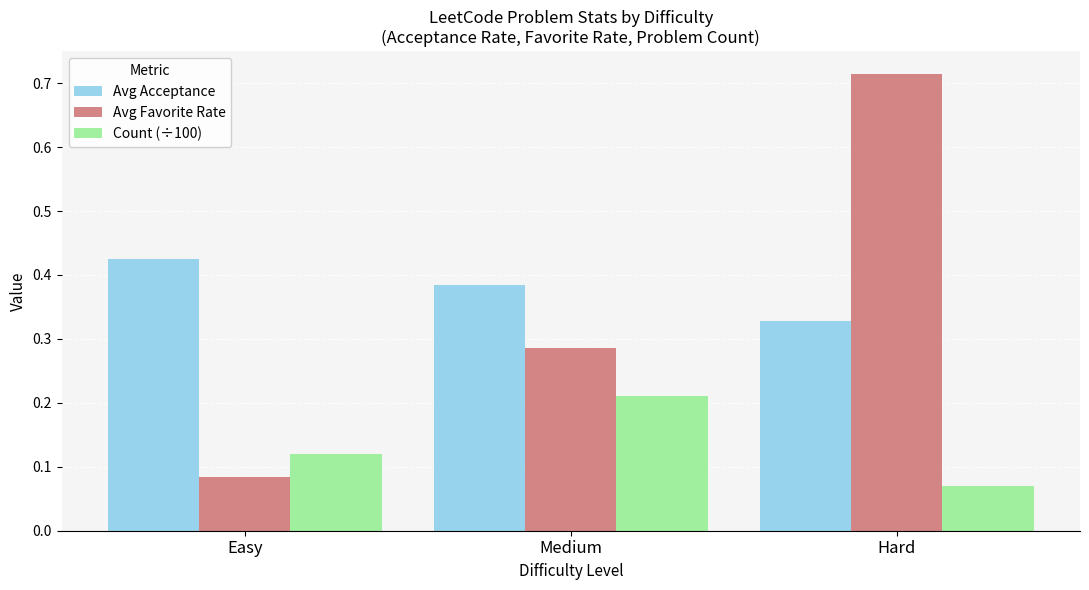

What is the difference between the maximum and minimum values in the Avg Favorite Rate series?

0.6